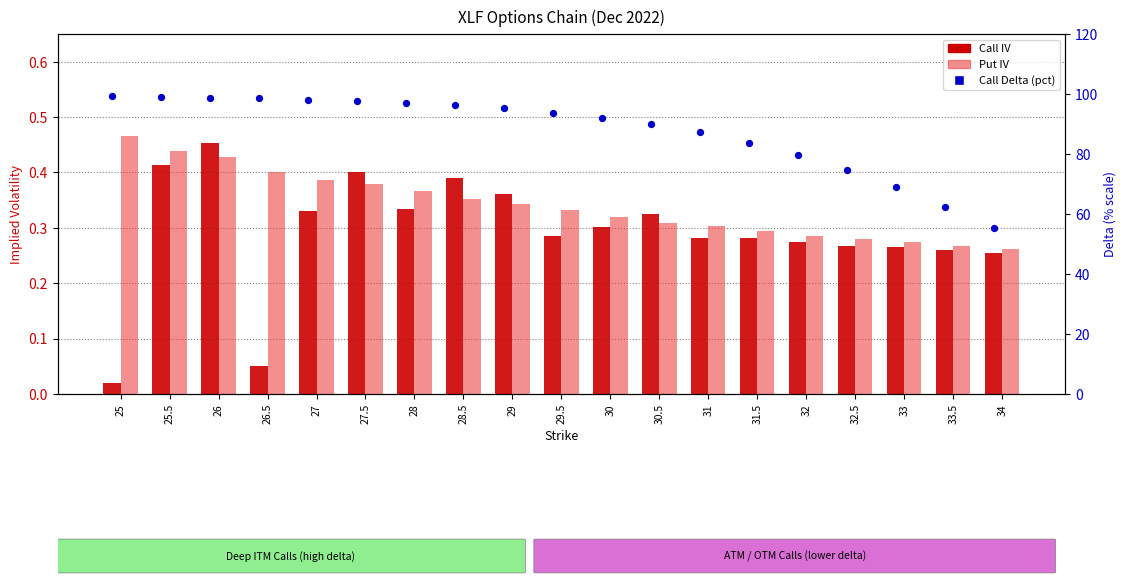

Which series has the widest spread of Y values?

Call Delta (pct)